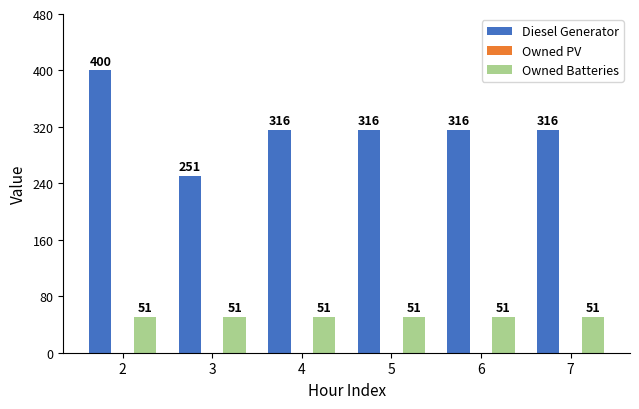

Rank the series by their average value, from lowest to highest.

Owned Batteries, Diesel Generator